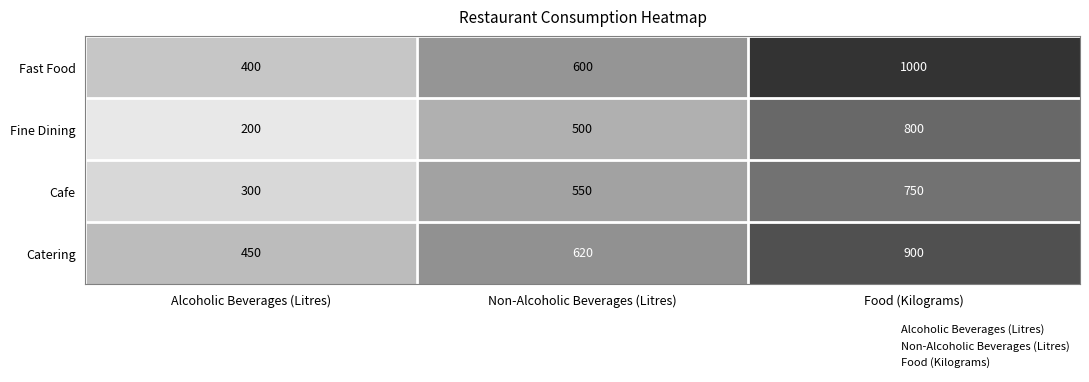

What is the sum of the Catering values at Alcoholic Beverages (Litres) and Food (Kilograms)?

1350